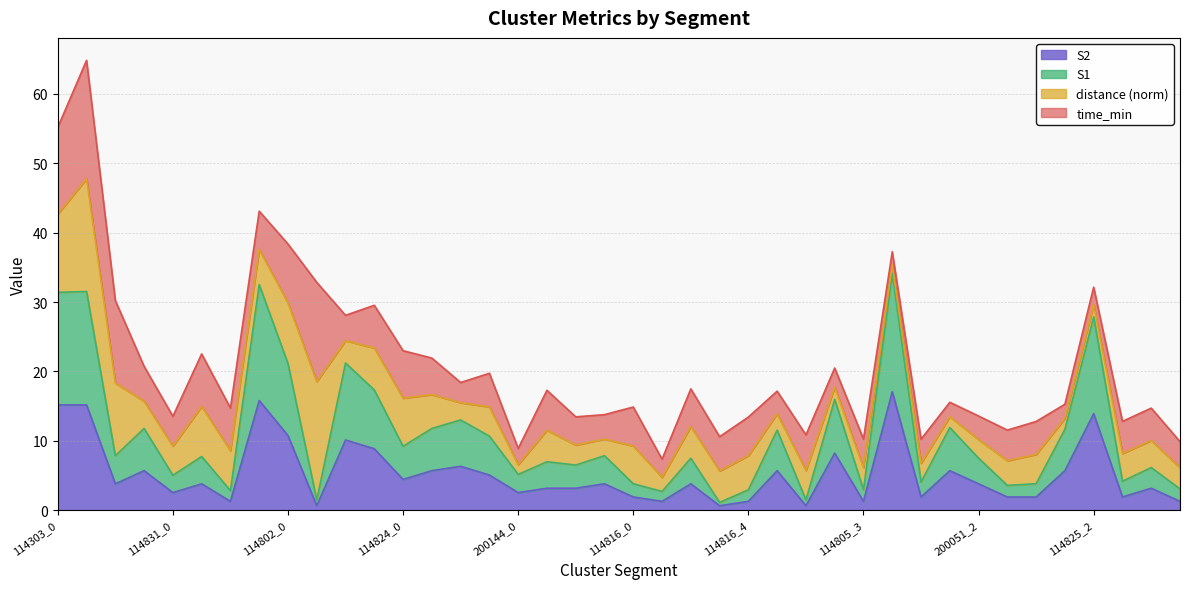

Which series changed the most between 114816_4 and 114805_2?

S1